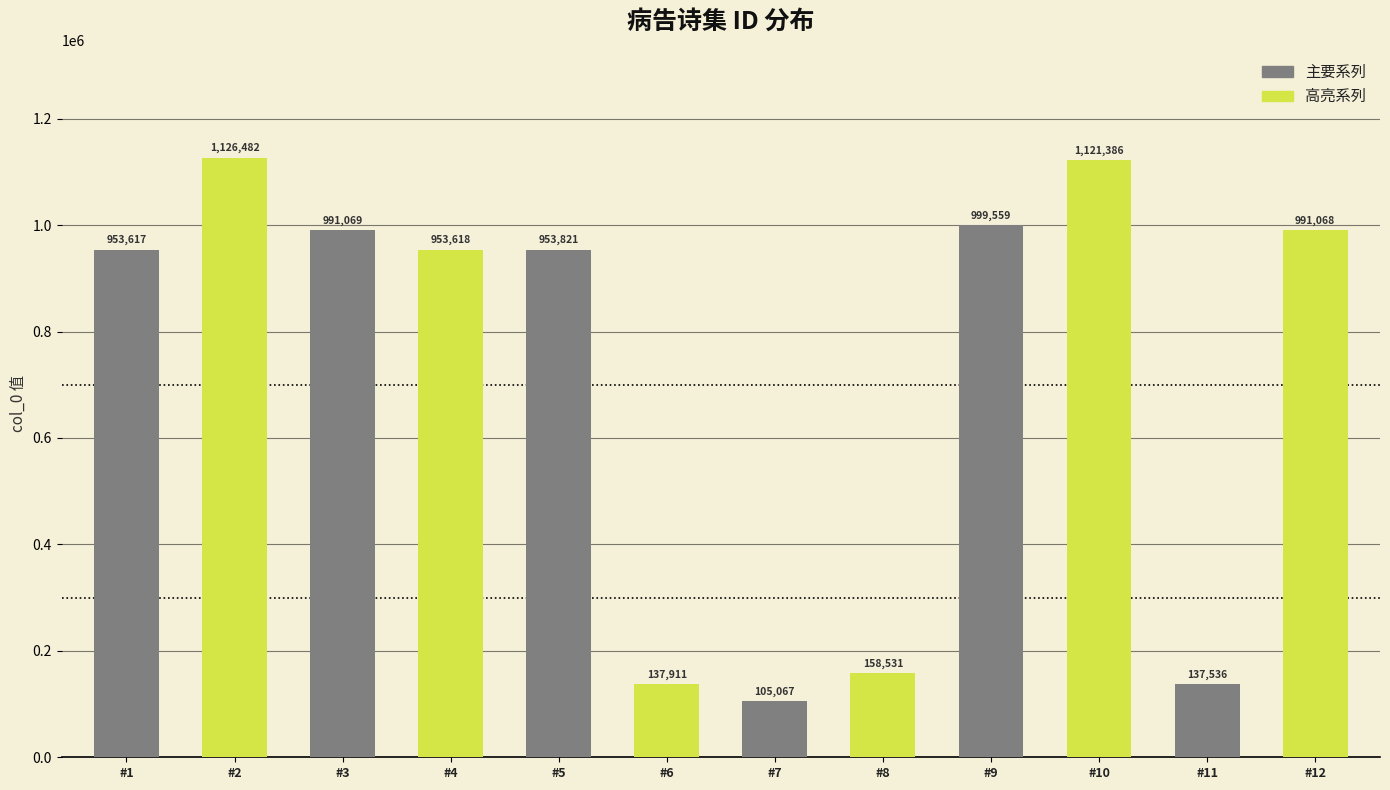

Reading right to left, what are all the values shown in this chart?

主要系列: 137536	999559	105067	953821	991069	953617
高亮系列: 991068	1121386	158531	137911	953618	1126482